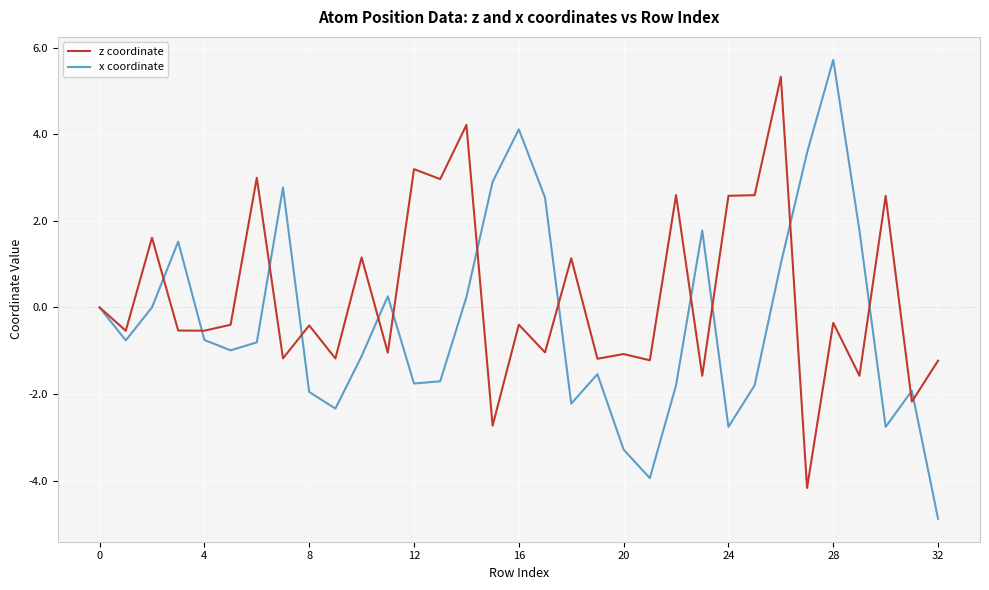

Rank the series by their maximum value, from highest to lowest.

x coordinate, z coordinate